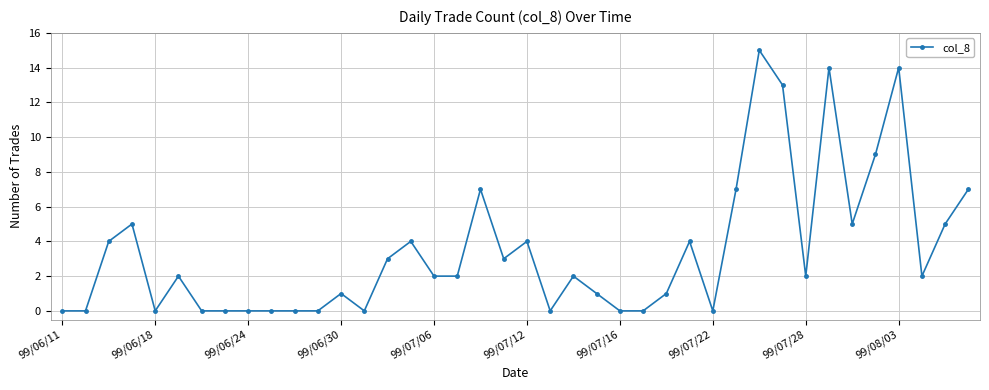

Reading left to right, extract all data points from this chart.

0	0	4	5	0	2	0	0	0	0	0	0	1	0	3	4	2	2	7	3	4	0	2	1	0	0	1	4	0	7	15	13	2	14	5	9	14	2	5	7